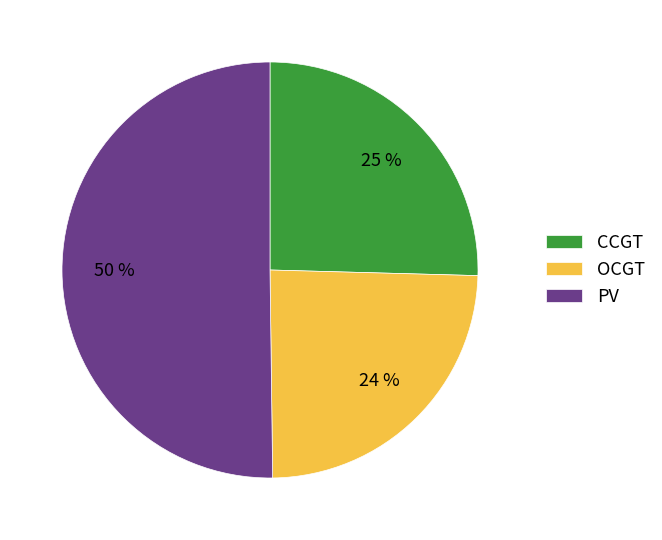

To the nearest percent, what is the difference between the PV and CCGT slice percentages?

25%